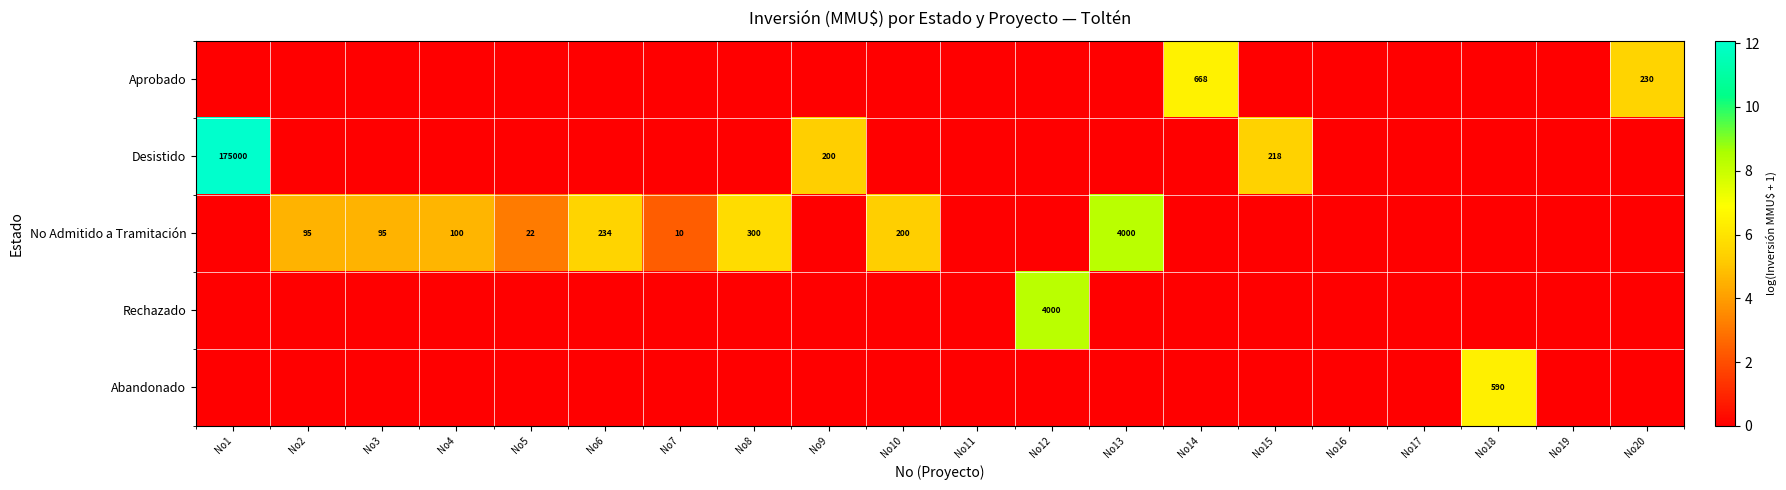

Count the number of data series in this chart.

5